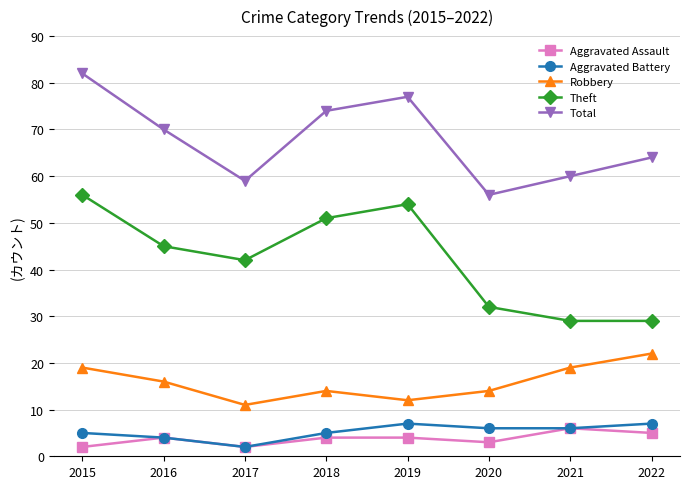

True or false: Theft and Aggravated Battery intersect in this chart.

False